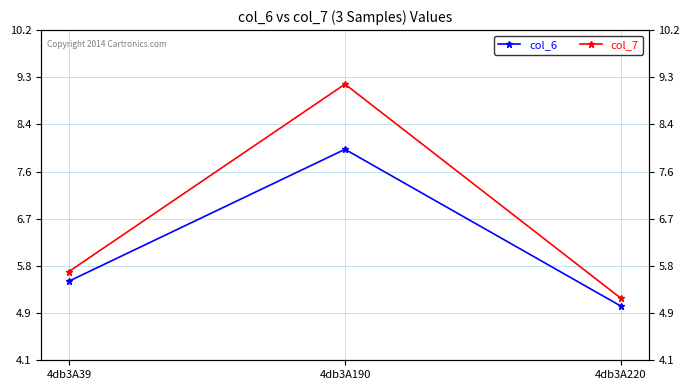

What value does the col_6 series have at 4db3A39?

5.5